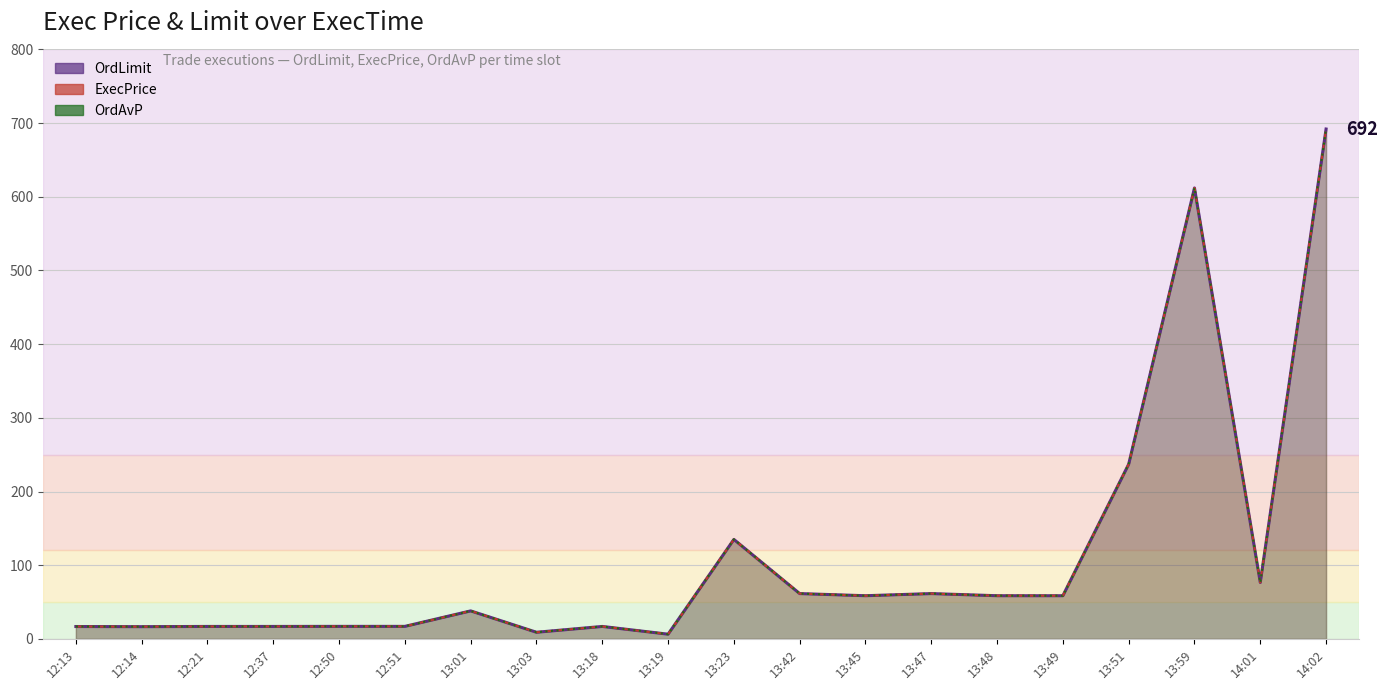

Is the value of ExecPrice at 13:48 greater than the value of OrdAvP at 13:23?

No